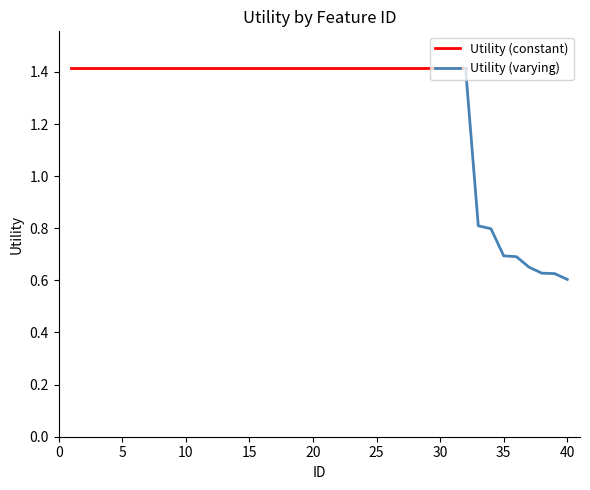

What is the difference between the second highest and second lowest values?

0.8